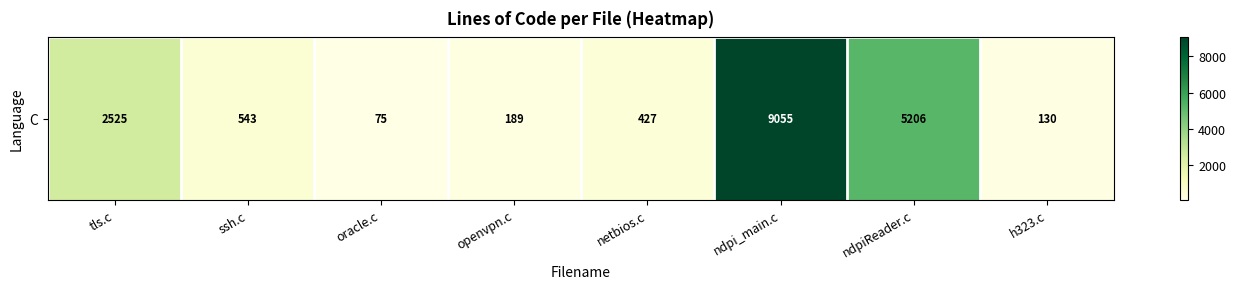

What is the change in value from ssh.c to oracle.c?

-468